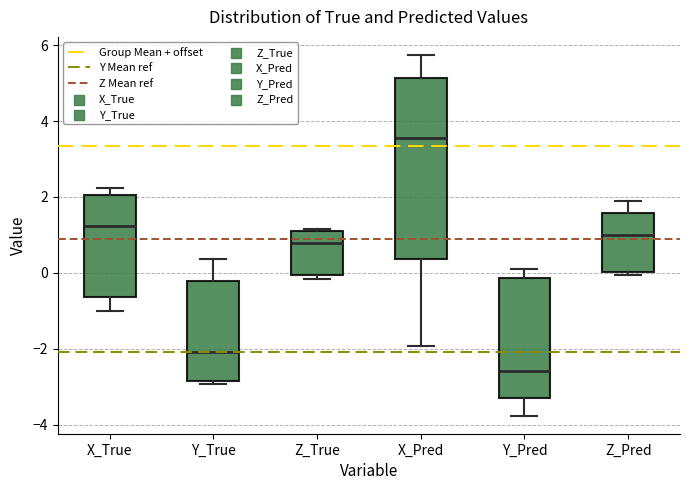

Reading left to right, transcribe this box plot: for each box, give where its median line is, the range the box spans, and where its two whiskers end, as read against the y-axis. The values are not printed on the chart, so give them approximately, as read against the axis.

X_True: median 1.2, box -0.6 to 2.0, whiskers -1.0 to 2.2
Y_True: median -2.0, box -2.8 to -0.2, whiskers -3.0 to 0.4
Z_True: median 0.8, box 0.0 to 1.2, whiskers -0.2 to 1.2
X_Pred: median 3.6, box 0.4 to 5.2, whiskers -2.0 to 5.8
Y_Pred: median -2.6, box -3.4 to -0.2, whiskers -3.8 to 0.0
Z_Pred: median 1.0, box 0.0 to 1.6, whiskers 0.0 (just below the box's lower edge) to 1.8